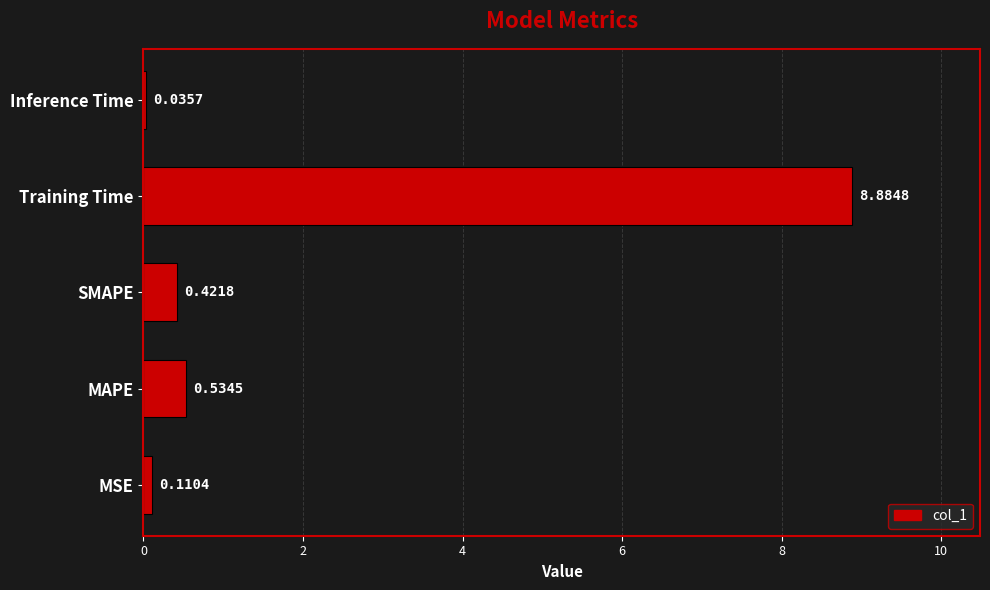

Between SMAPE and MSE, which is larger?

SMAPE